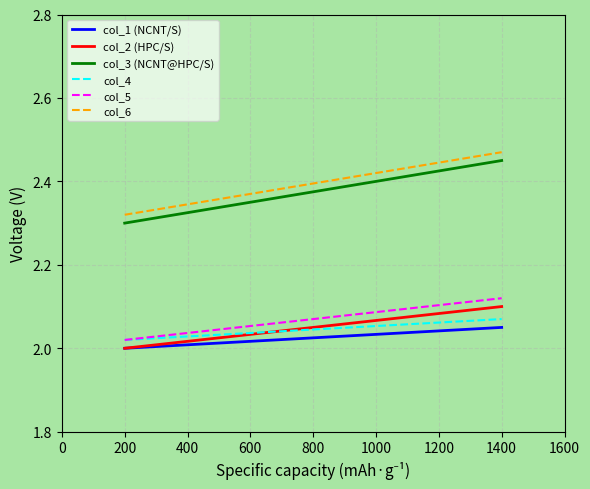

Rank the series at 1200 from highest to lowest value.

col_6, col_3 (NCNT@HPC/S), col_5, col_2 (HPC/S), col_4, col_1 (NCNT/S)